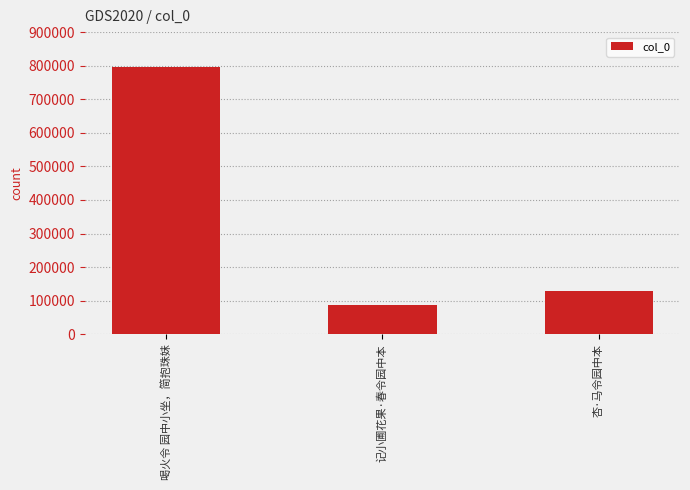

Reading right to left, what are all the values shown in this chart?

130306	88364	794907